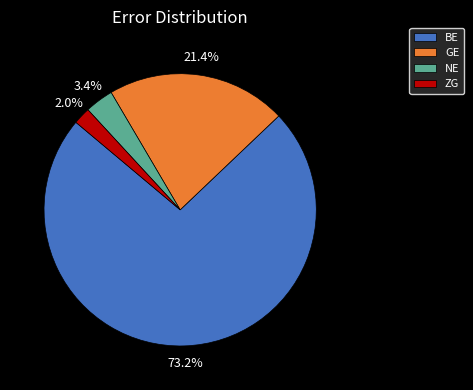

Is there a majority slice in this chart?

Yes